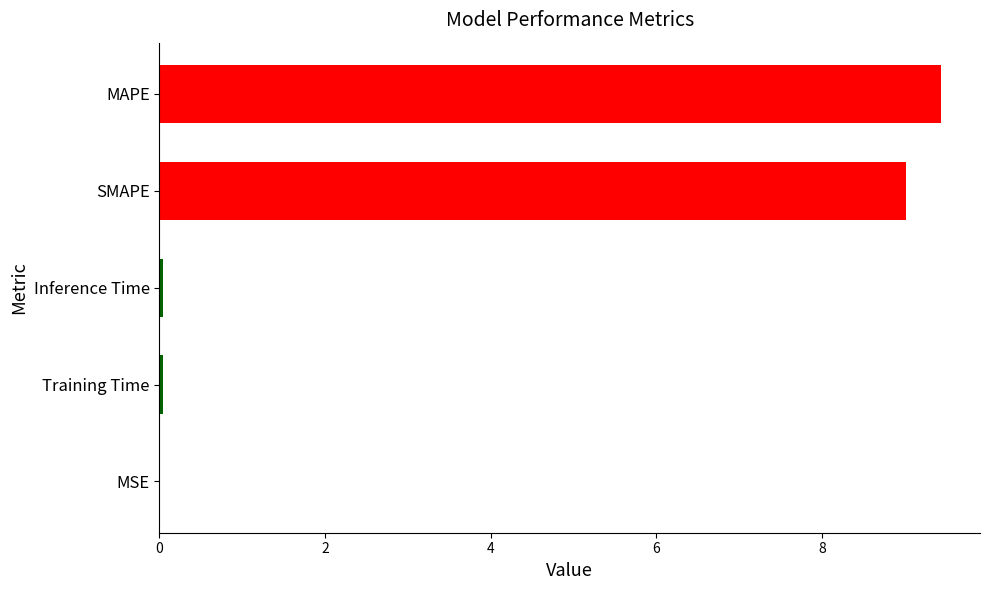

What is the maximum value shown in the chart?

9.4